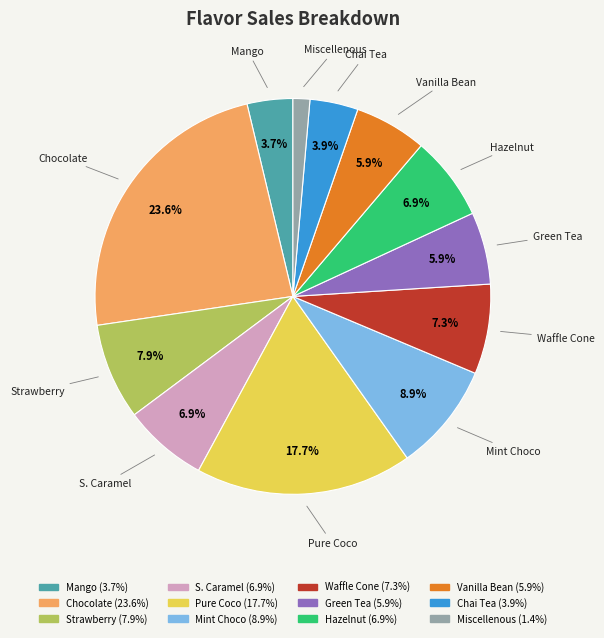

How many segments does this pie chart have?

12